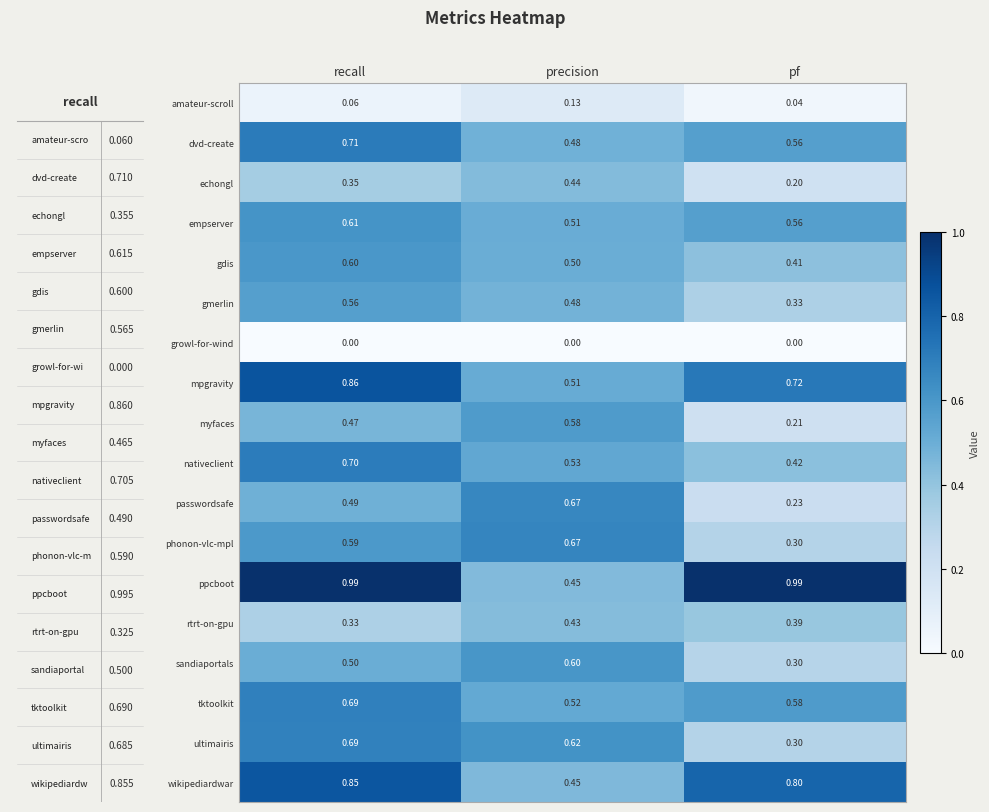

List the labels in order of rtrt-on-gpu value, smallest first.

recall, pf, precision